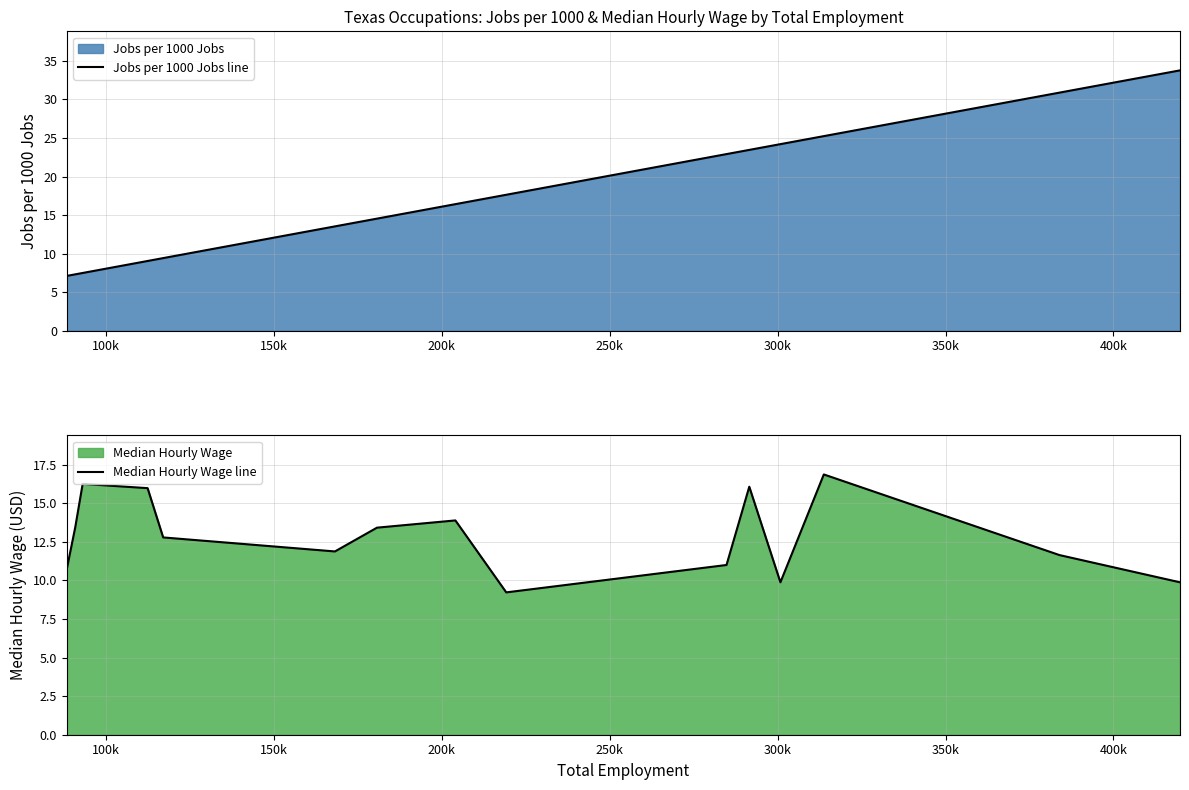

How many lines are shown in the chart?

2